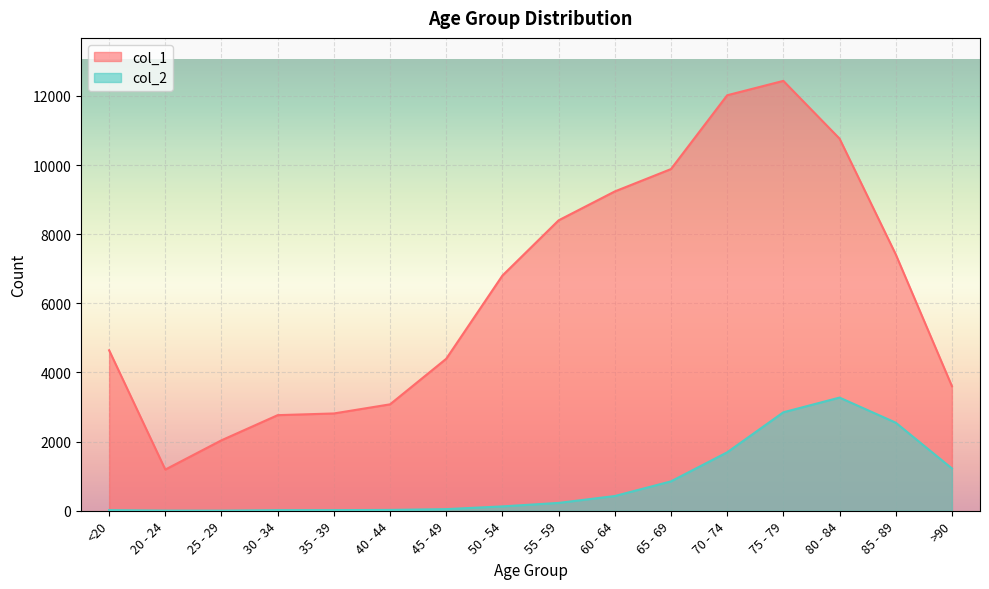

Rank the series by their maximum value, from highest to lowest.

col_1, col_2